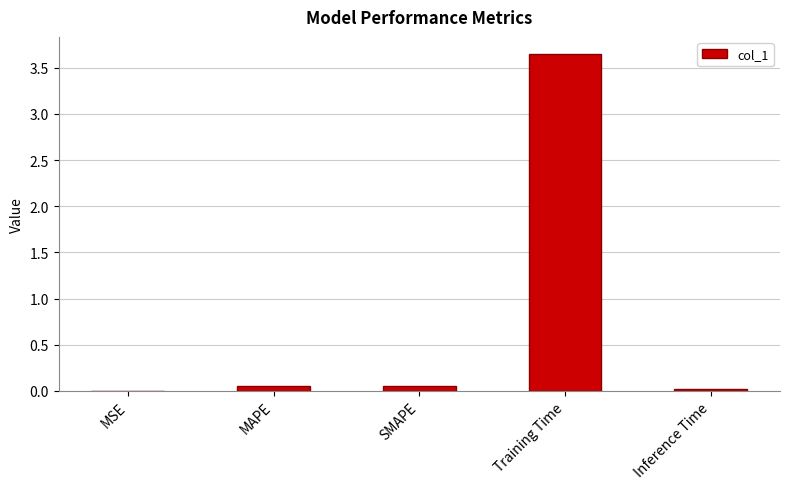

Between Training Time and MSE, which is larger?

Training Time